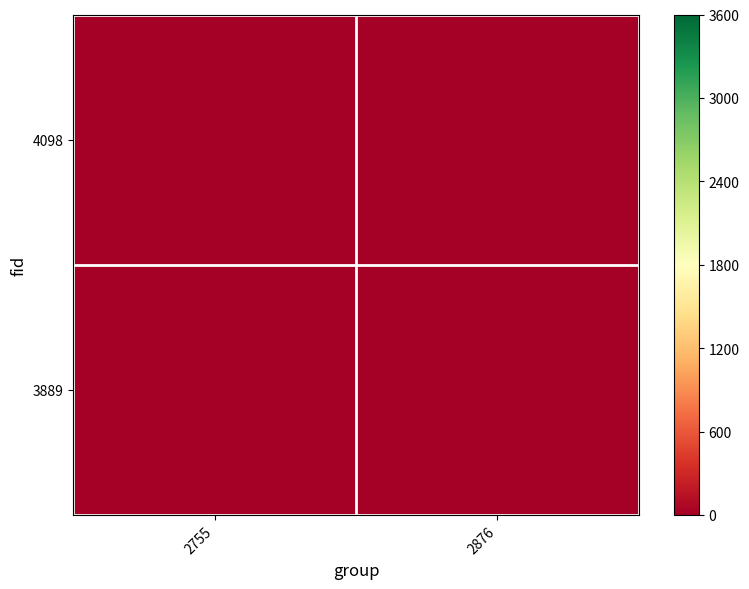

At how many categories does at least one series exceed 2?

1